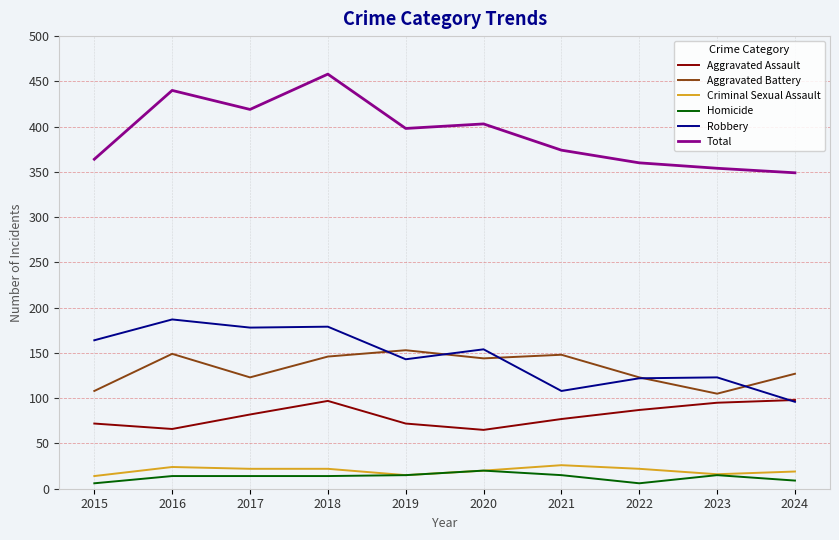

How many series are shown in this chart?

6